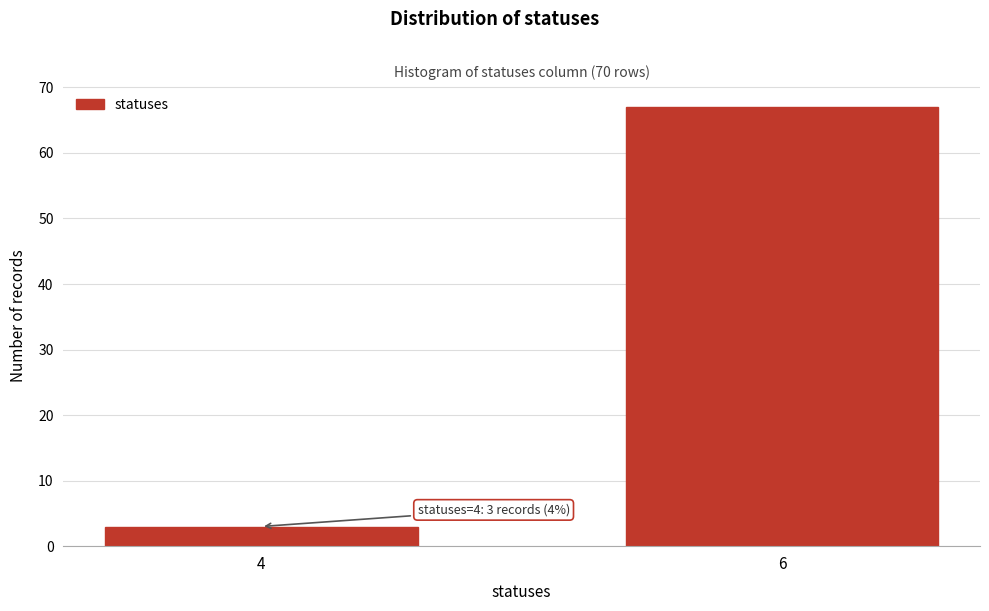

Reading left to right, what are all the values shown in this chart?

3	67